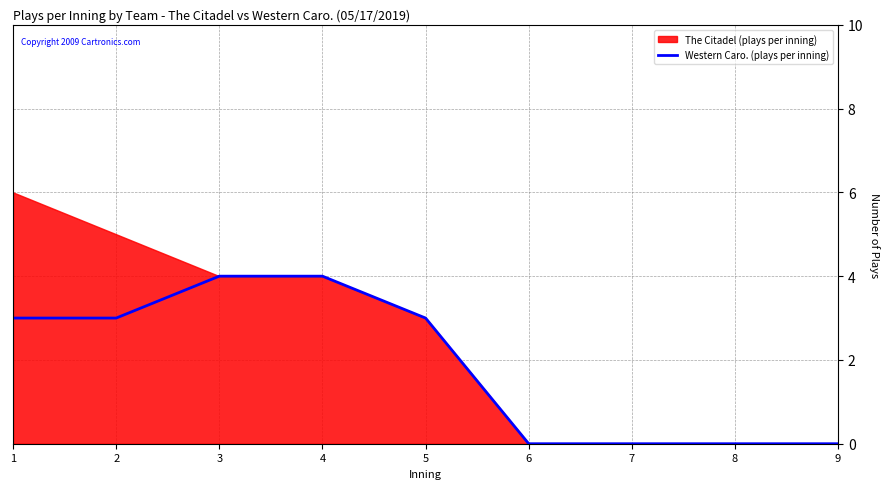

True or false: the data has more than 1 interior local peaks.

False